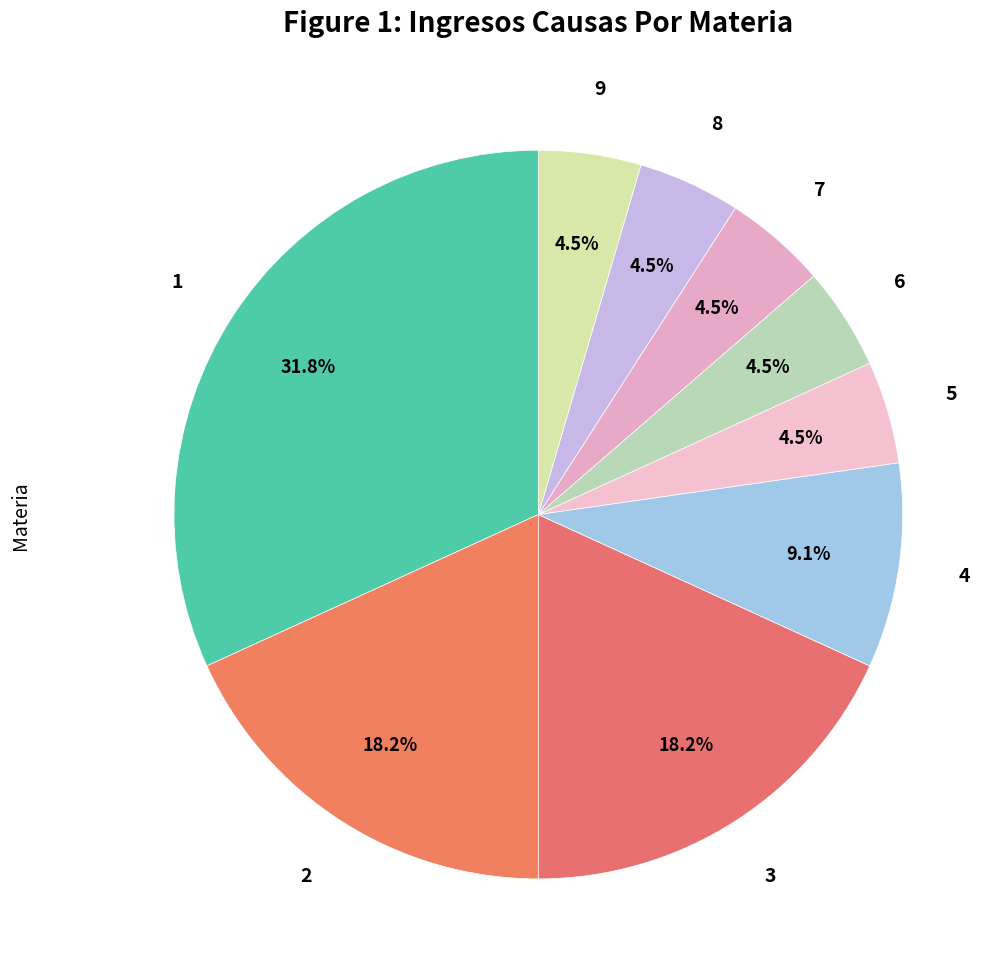

Is there a majority slice in this chart?

No